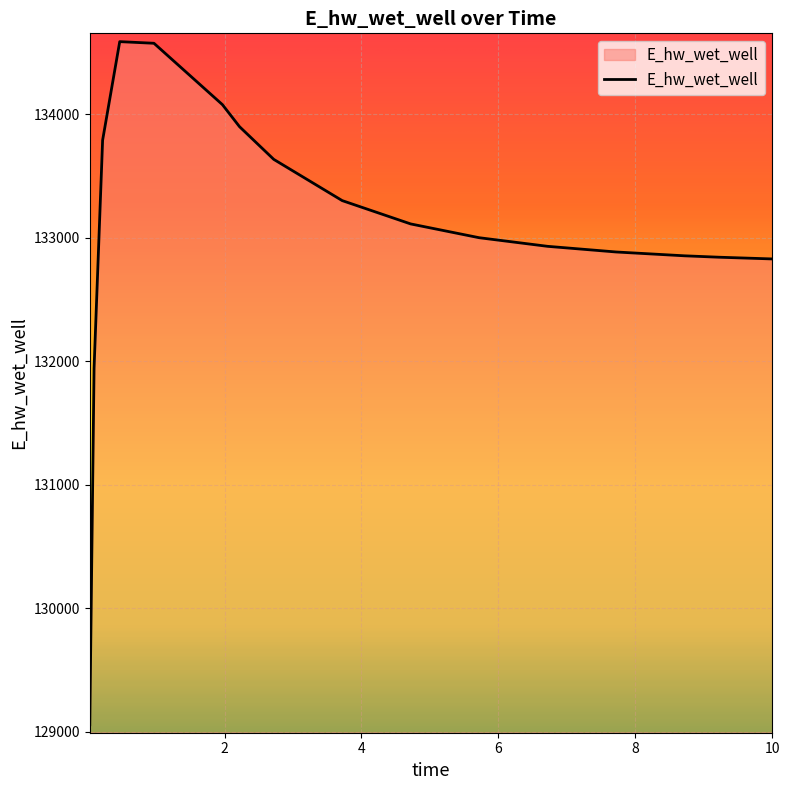

What is the minimum value shown in the chart?

129055.2